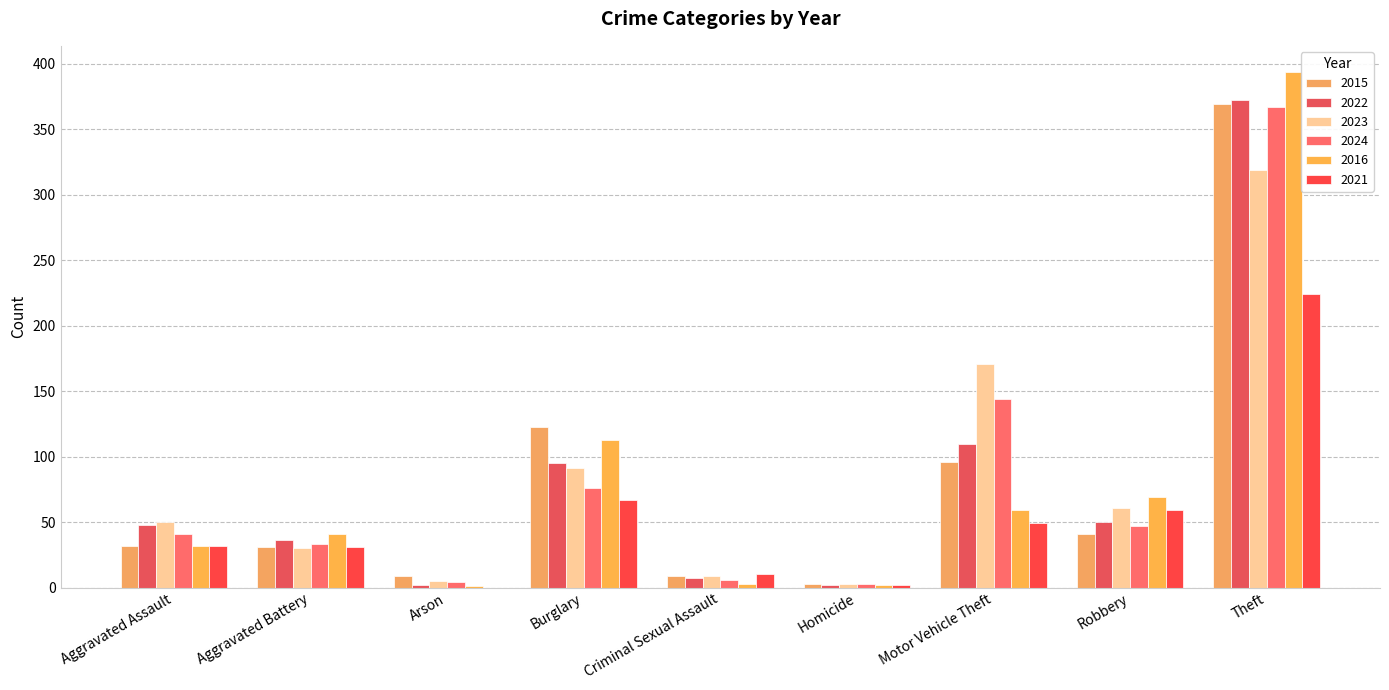

How many categories are shown in the chart?

9